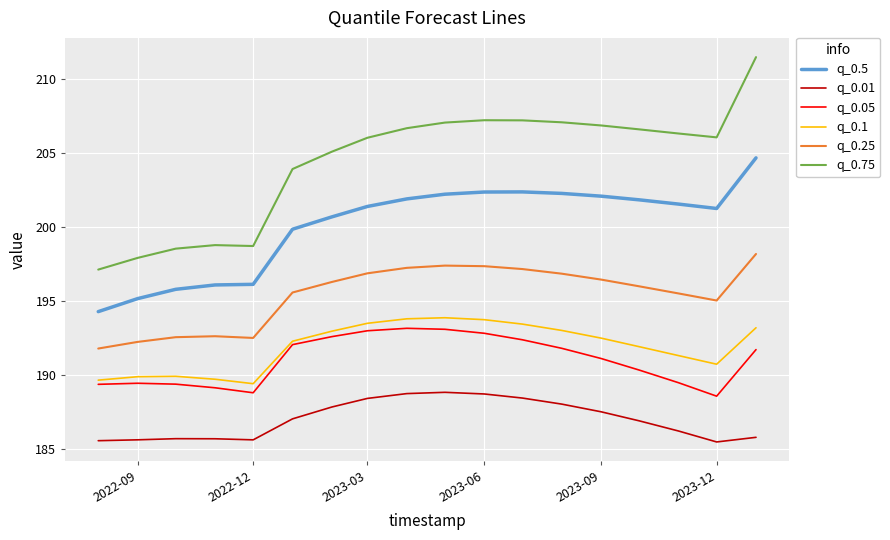

What is the maximum value for q_0.75?

211.5